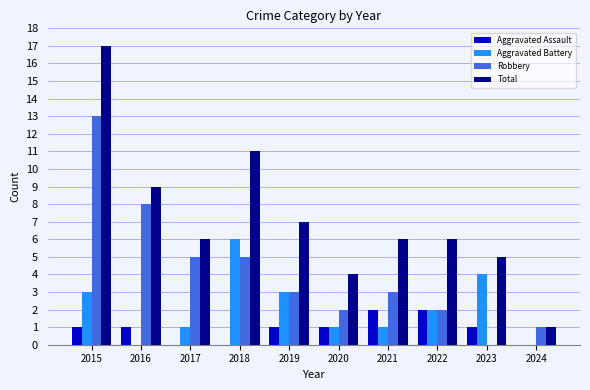

Is the value of Total at 2021 greater than the value of Aggravated Assault at 2022?

Yes